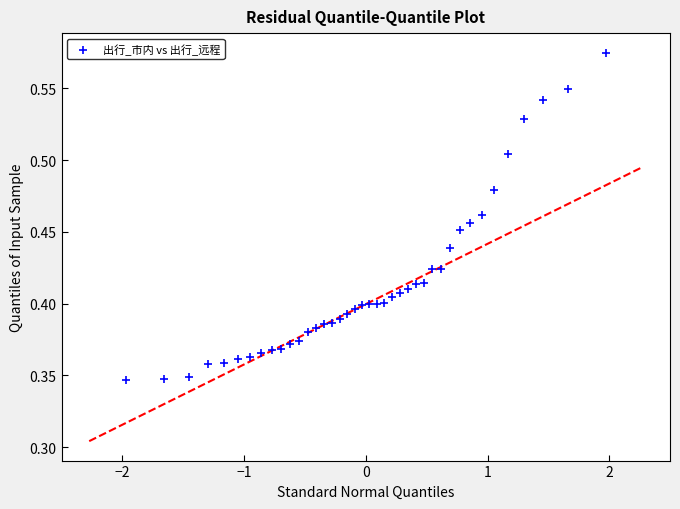

What is the range of X values (max minus min)?

3.9